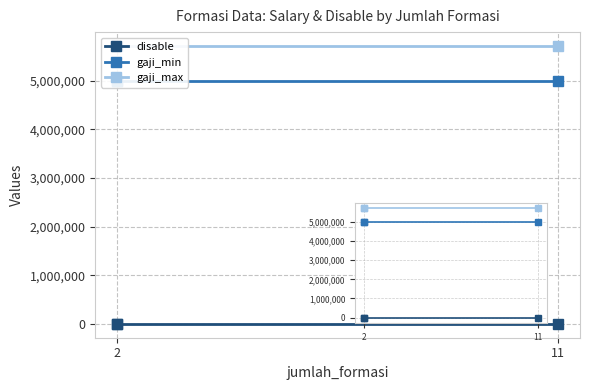

What is the total value across all series at 11?

10712701